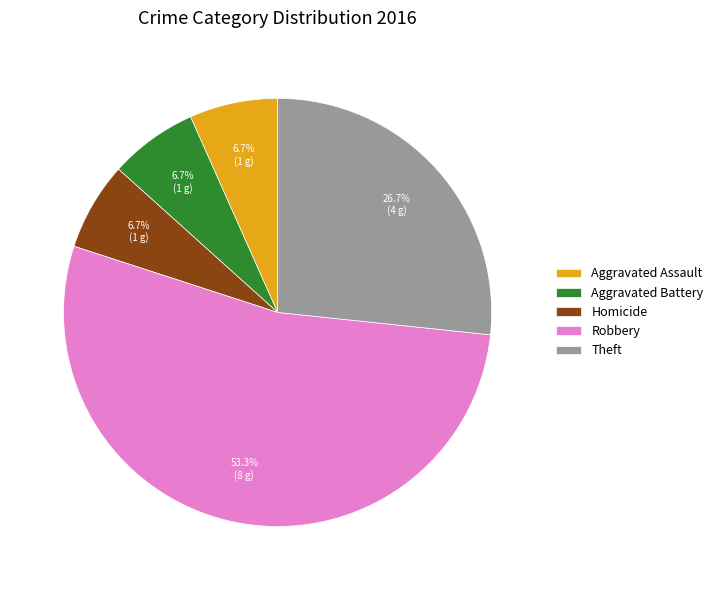

How many slices are in this pie chart?

5